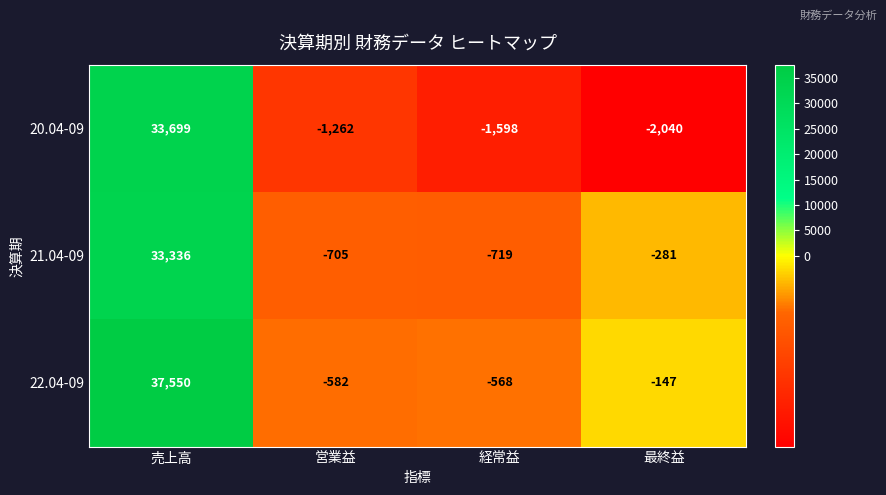

Count the number of data series in this chart.

3